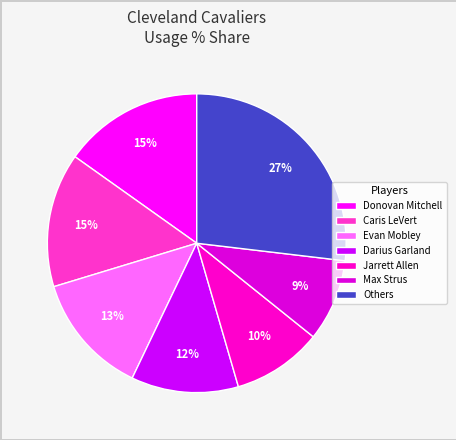

Is Donovan Mitchell the majority of the pie?

No